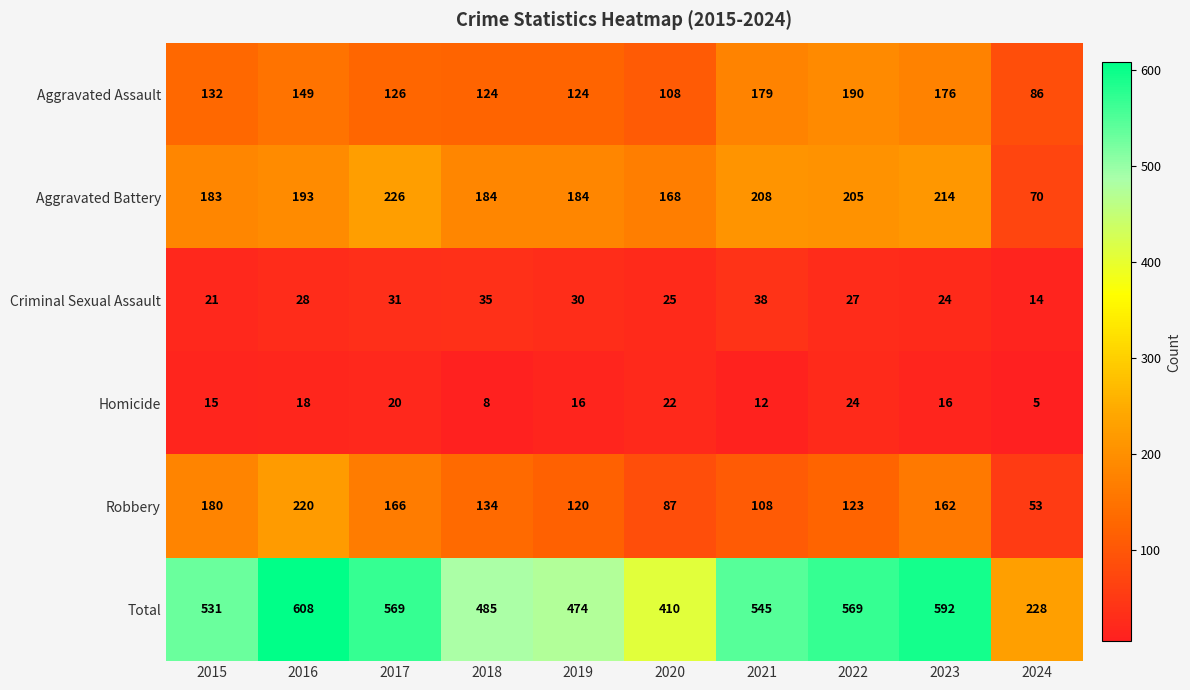

How many Homicide values are between 12 and 20?

6